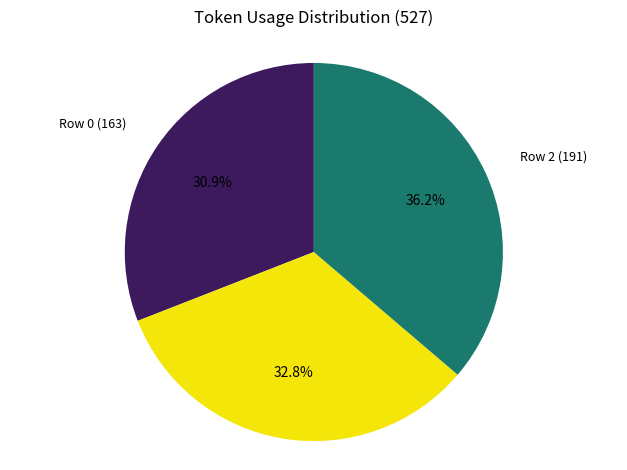

To the nearest percent, what portion does Row 2 (191) represent?

36%